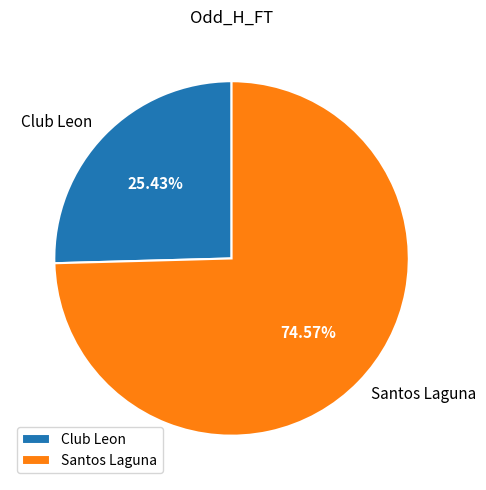

Does Club Leon represent more than half of the total?

No